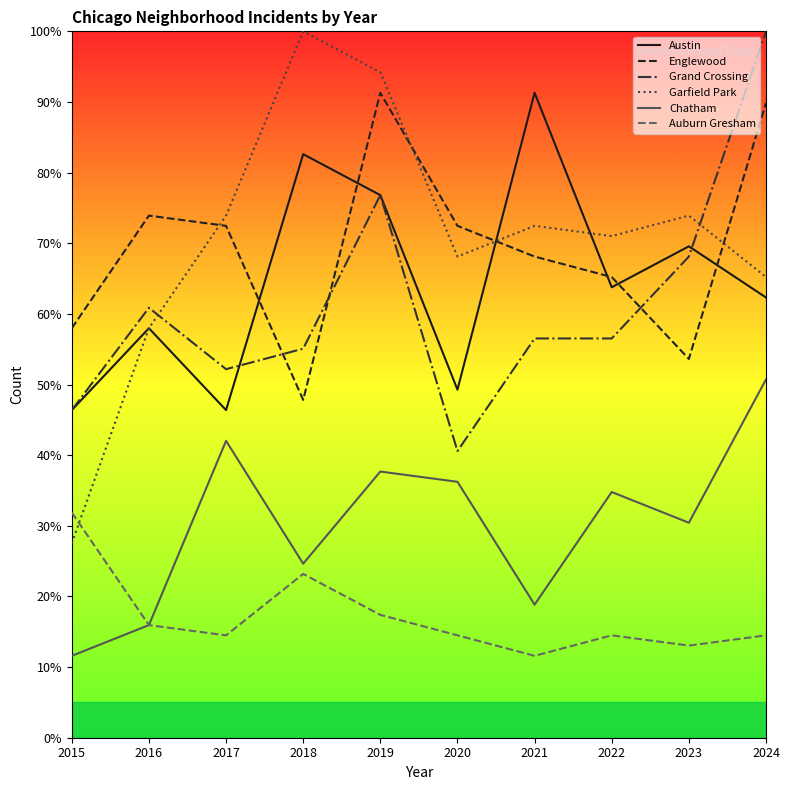

True or false: Austin has more than 1 points higher than both neighbors.

True